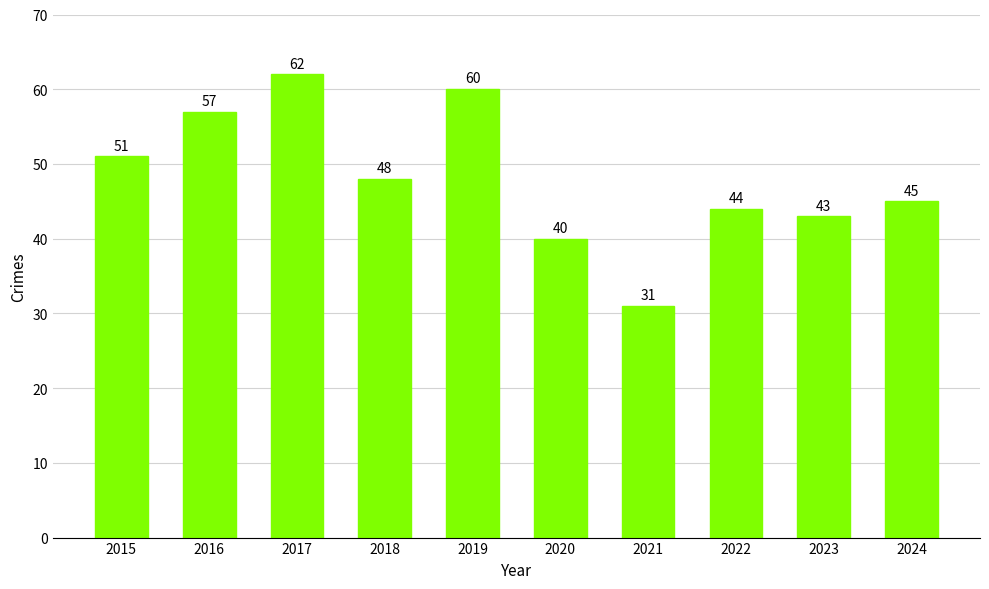

Approximately how many times larger is the value at 2021 compared to 2023?

0.7